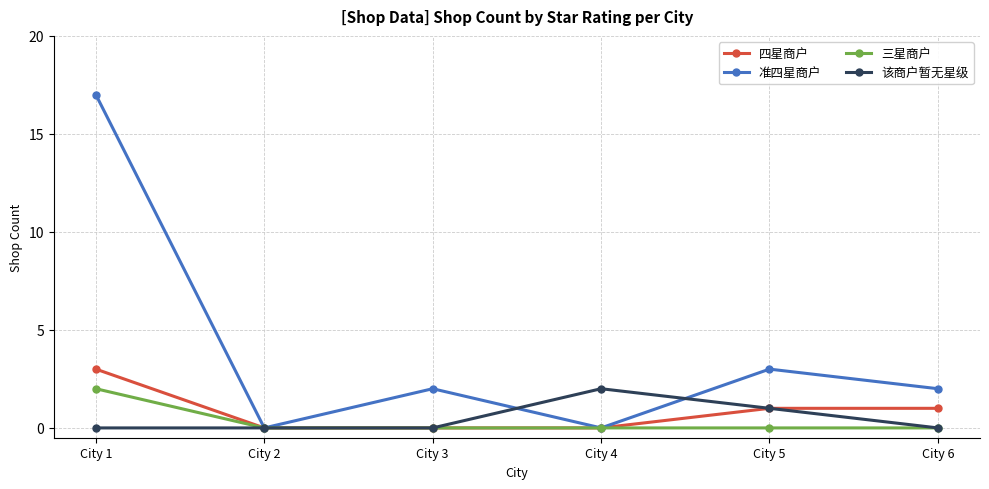

Which series has the largest range (max minus min)?

准四星商户